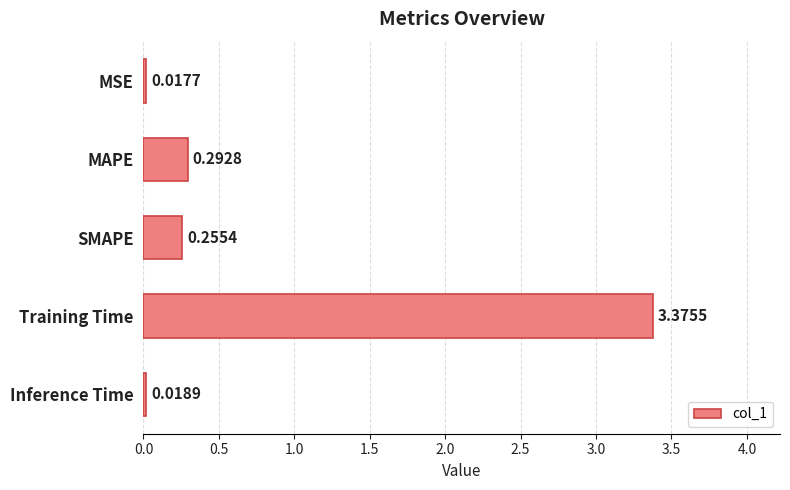

Rank the categories by value from highest to lowest.

Training Time, MAPE, SMAPE, Inference Time, MSE